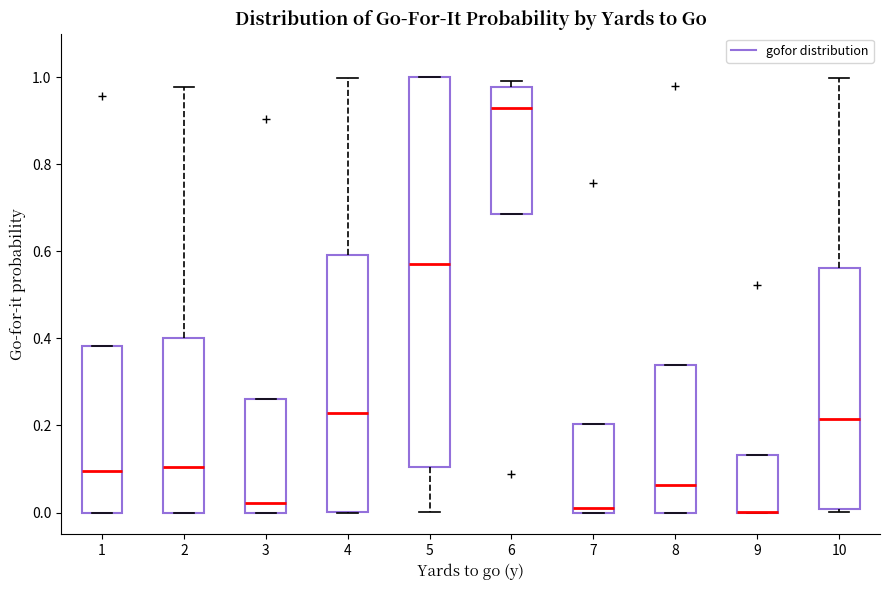

Which box is the tallest, from its lower edge to its upper edge?

5